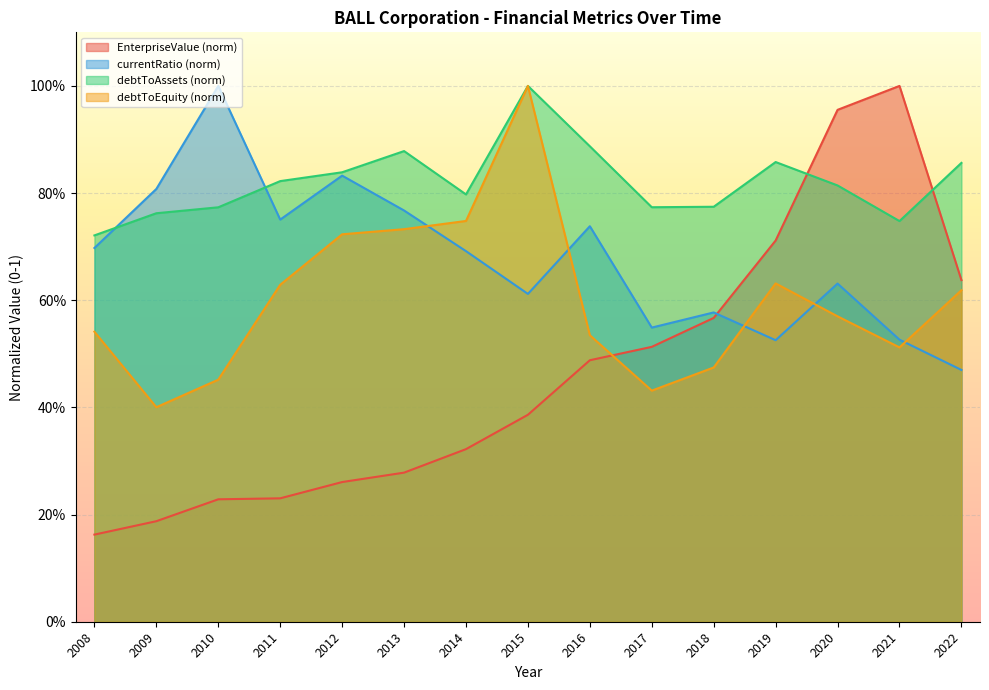

True or false: currentRatio has more than 0 points higher than both neighbors.

True